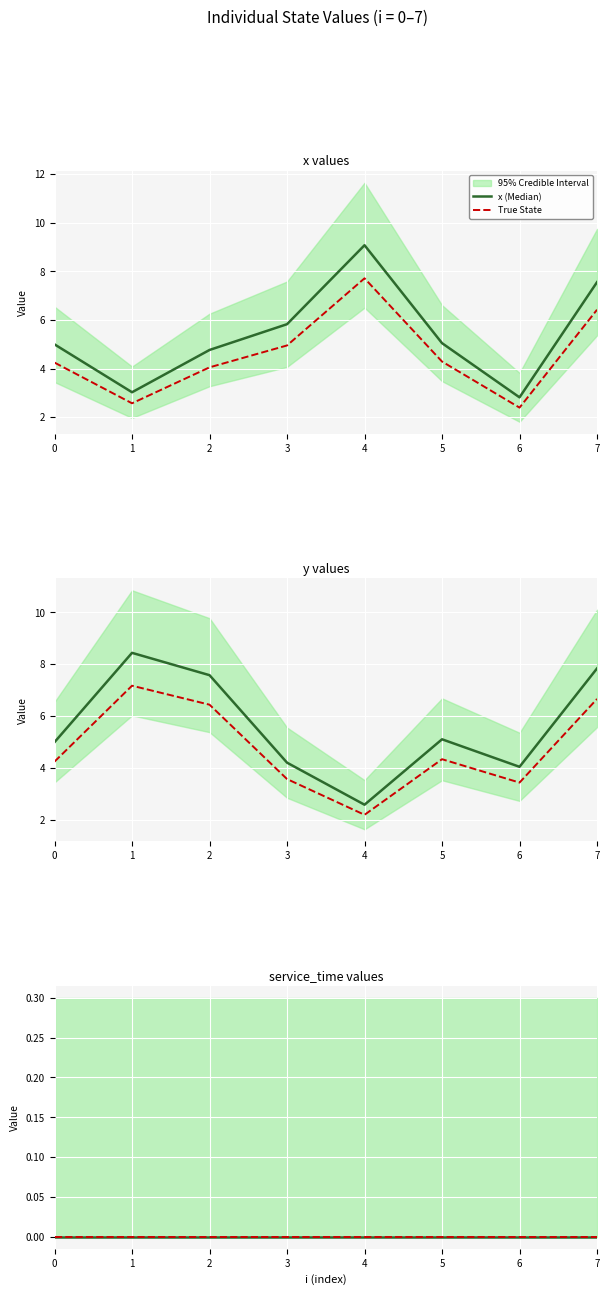

At 5, list the series in order from smallest to largest.

True State, service_time (Median), x (Median), y (Median)